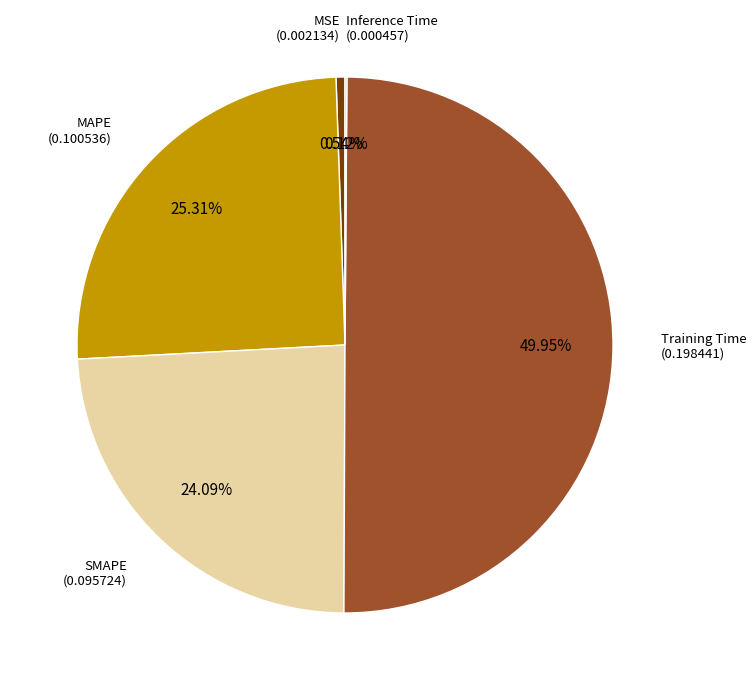

Which slice is the smallest?

Inference Time